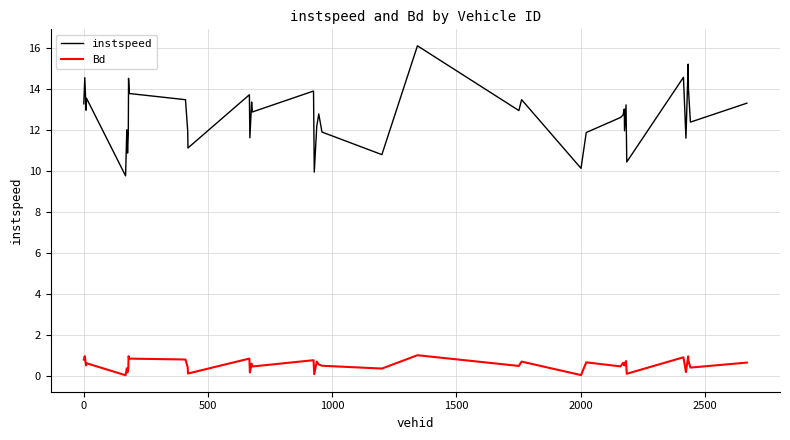

What is the lowest value of the instspeed series?

9.8